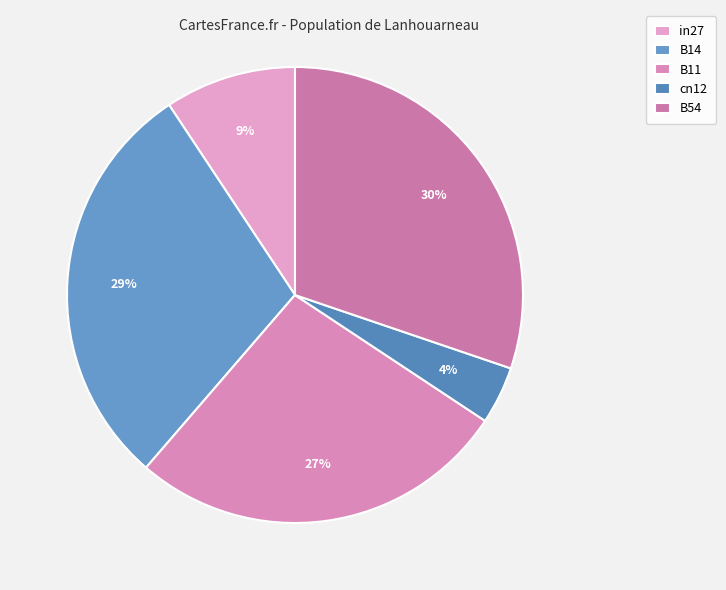

Is there a majority slice in this chart?

No